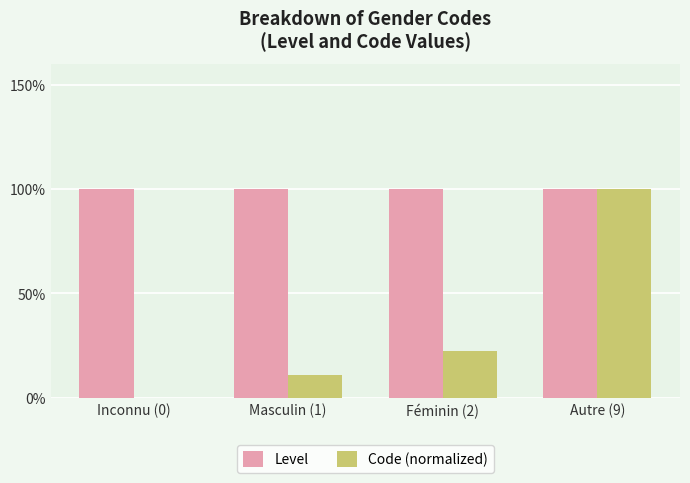

Between Masculin (1) and Autre (9), which series saw the biggest shift?

Code (normalized)